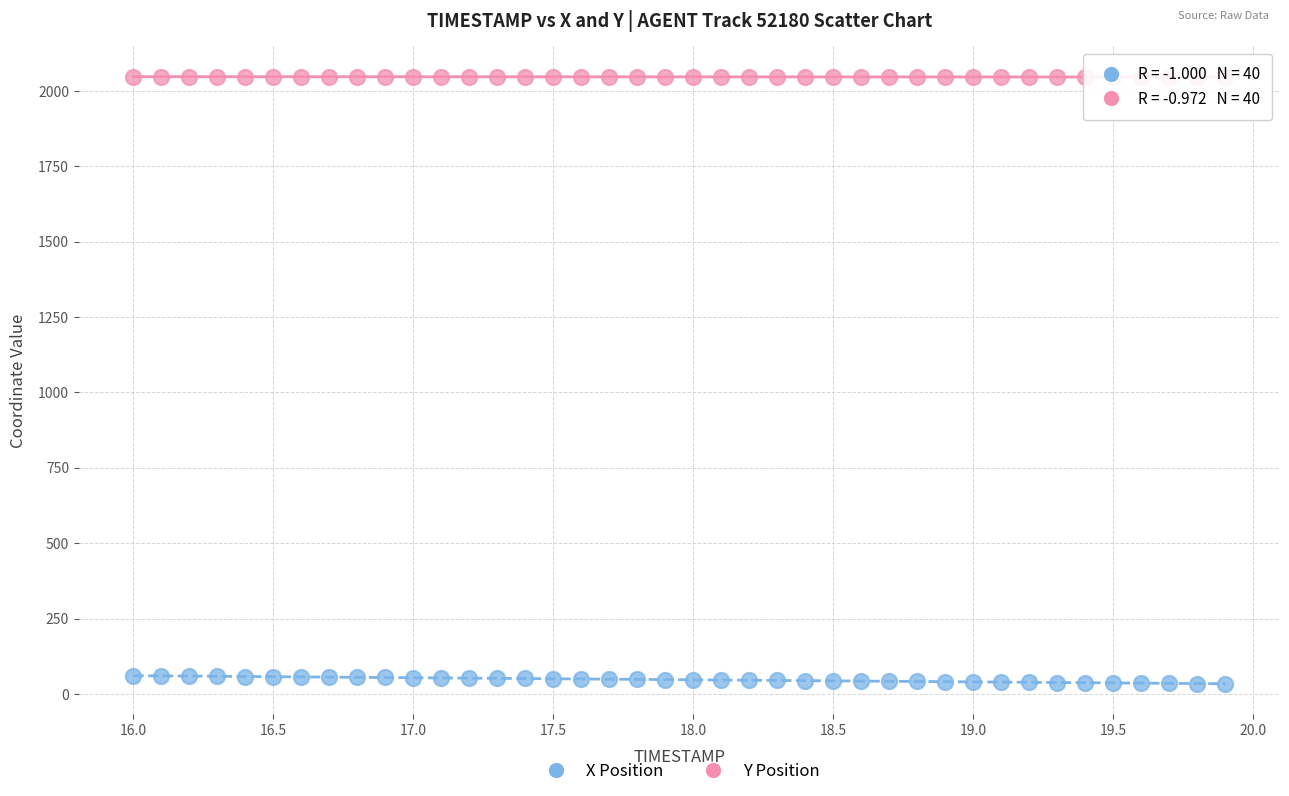

Which series contains the lowest Y value?

X Position